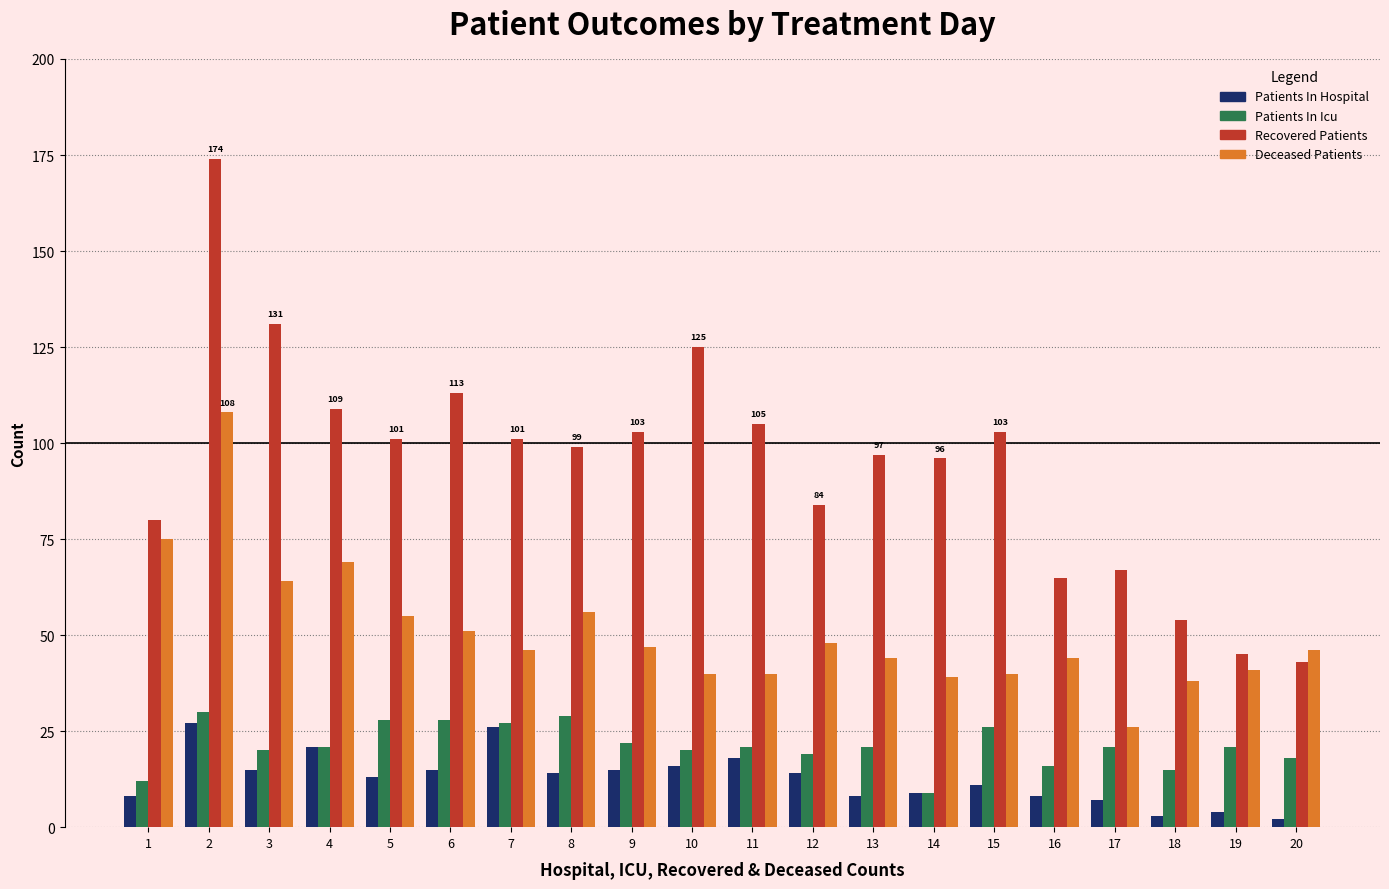

What is the sum of all Recovered Patients values?

1895